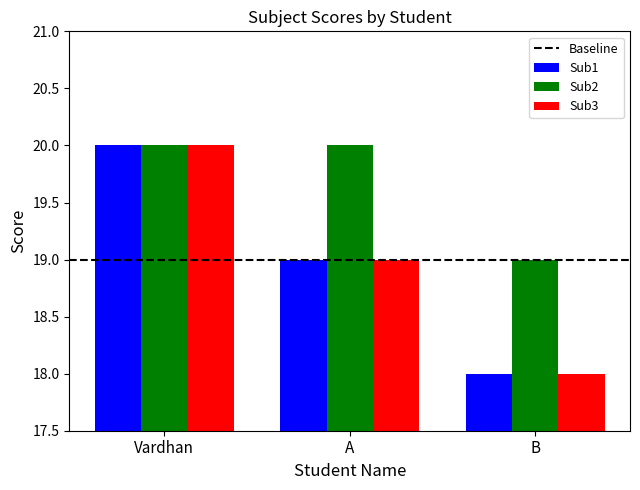

What is the average value of the Sub2 series?

20